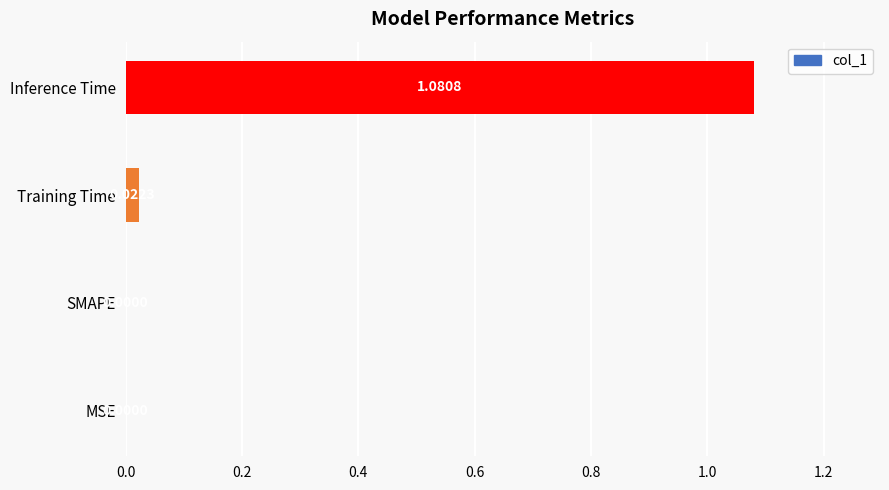

How many values are above zero?

2